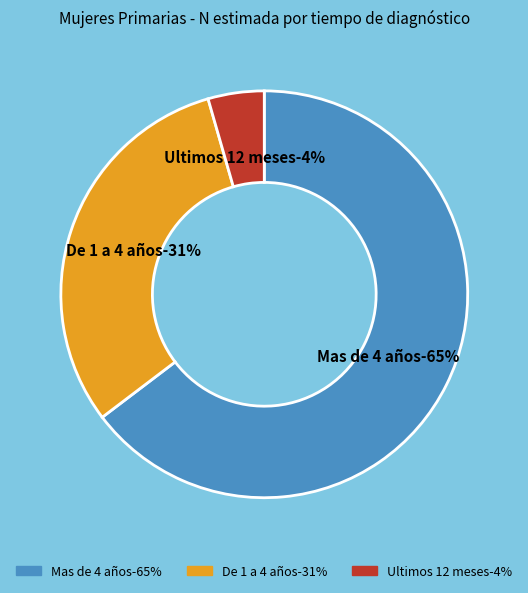

Which has a higher value, De 1 a 4 años or Mas de 4 años?

Mas de 4 años